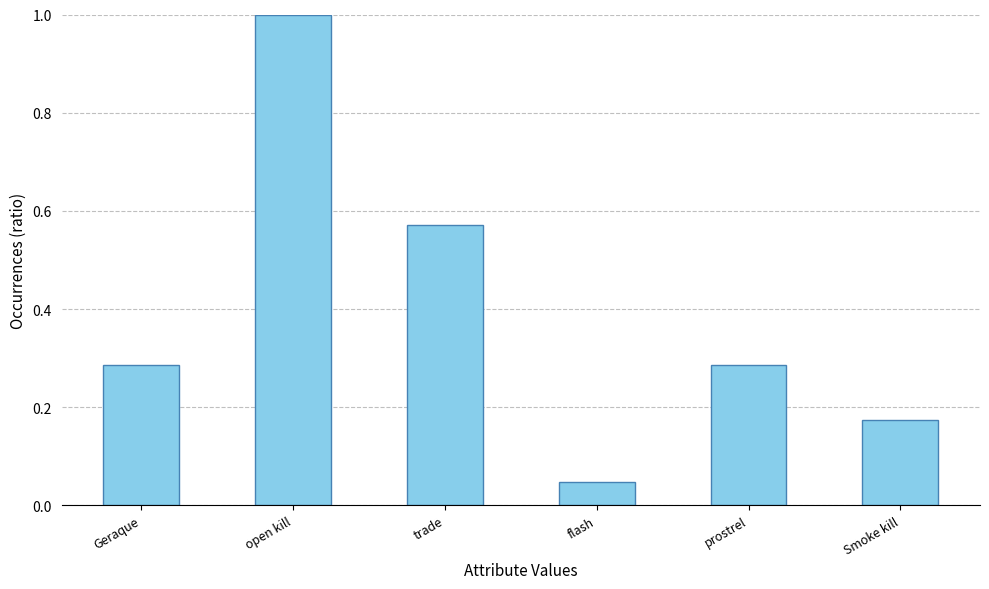

Are the bars horizontal?

No